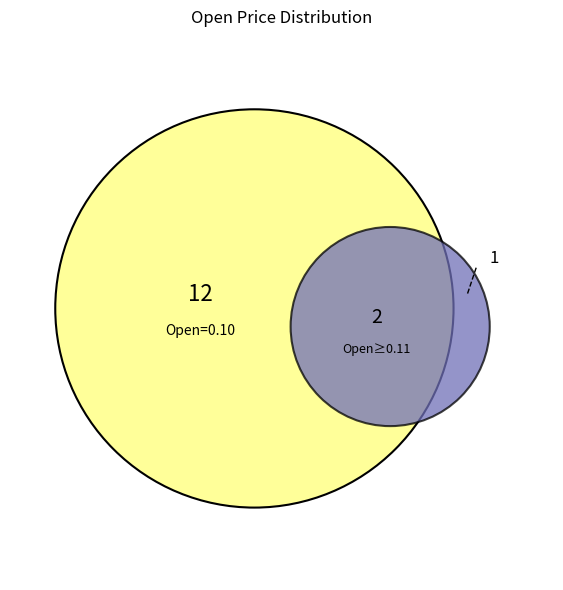

True or false: 2011-08-10 accounts for 4% of the total.

False